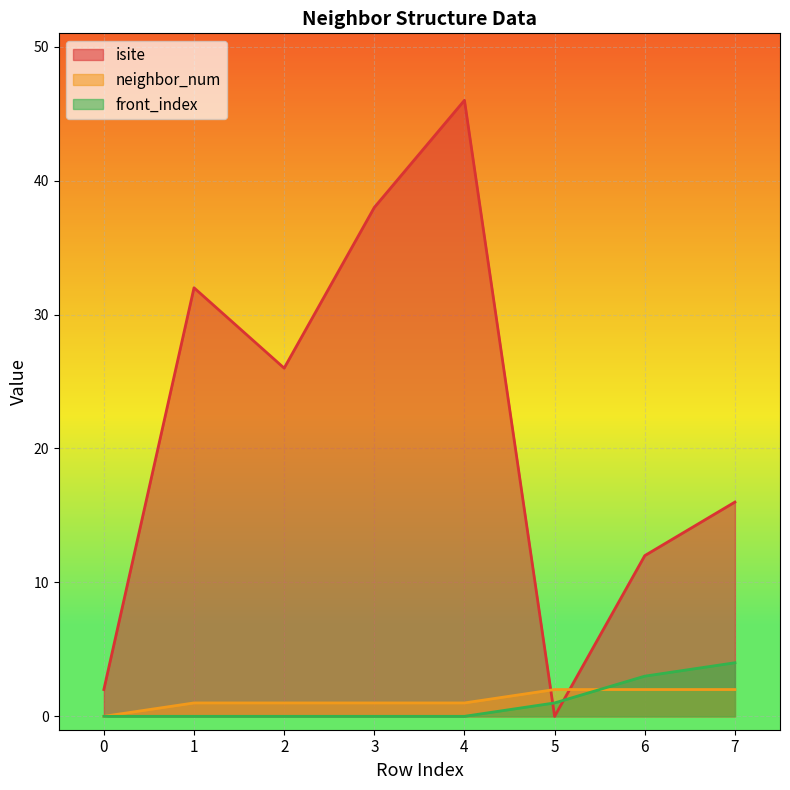

Rank the categories by neighbor_num value from lowest to highest.

0, 1, 2, 3, 4, 5, 6, 7